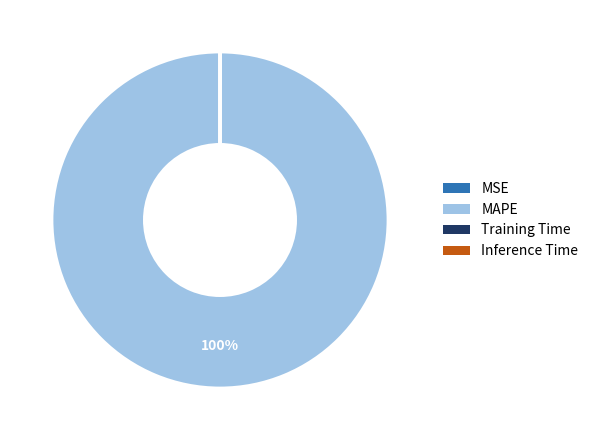

The MAPE slice represents 100% of the pie. True or false?

True